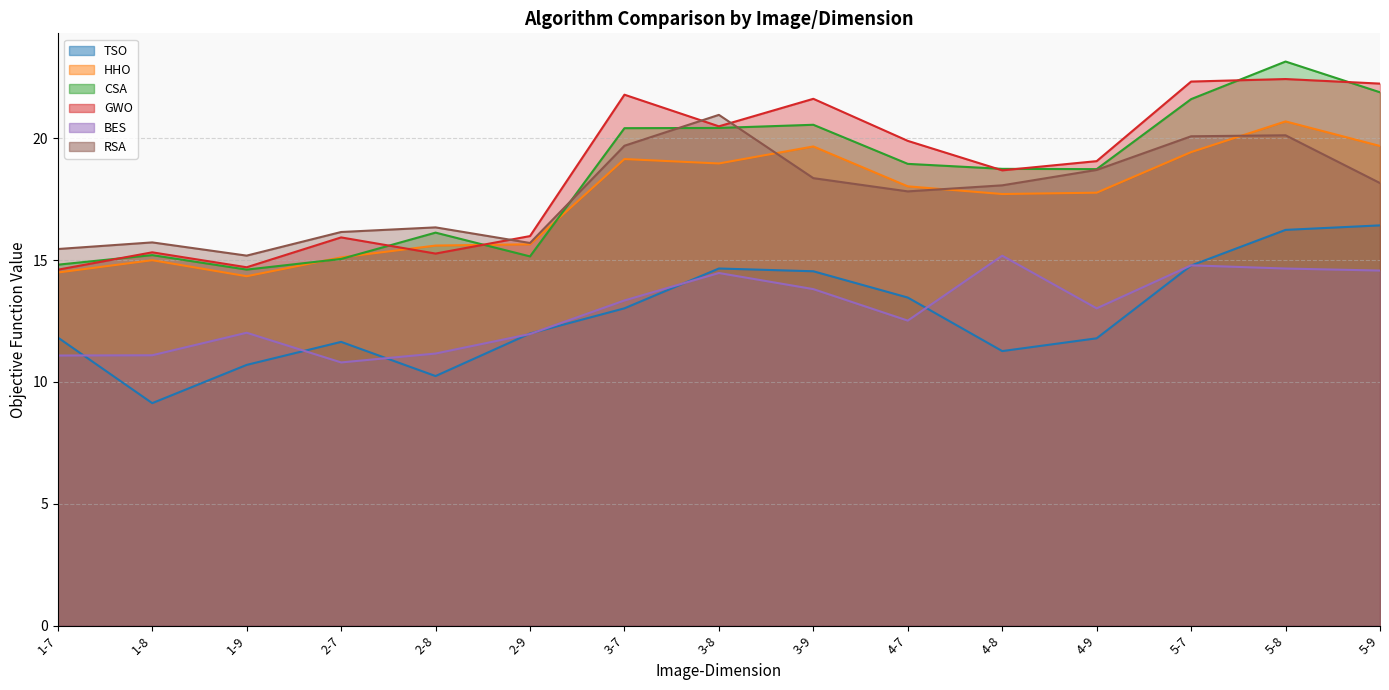

What is the difference between the second highest and second lowest values in the TSO series?

6.0